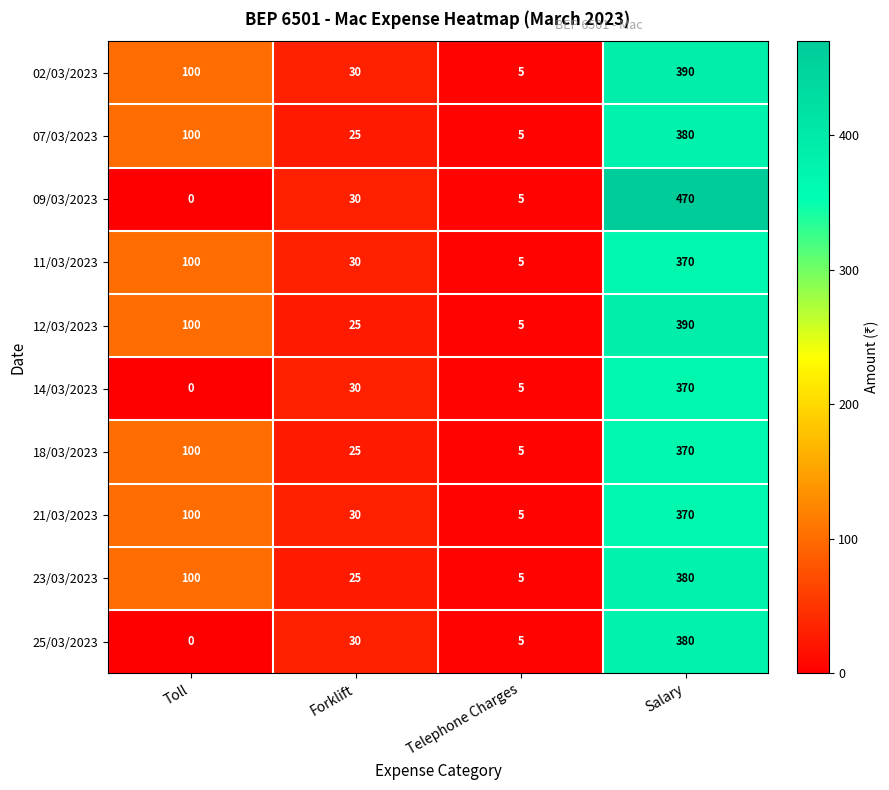

What is the greatest value displayed?

470